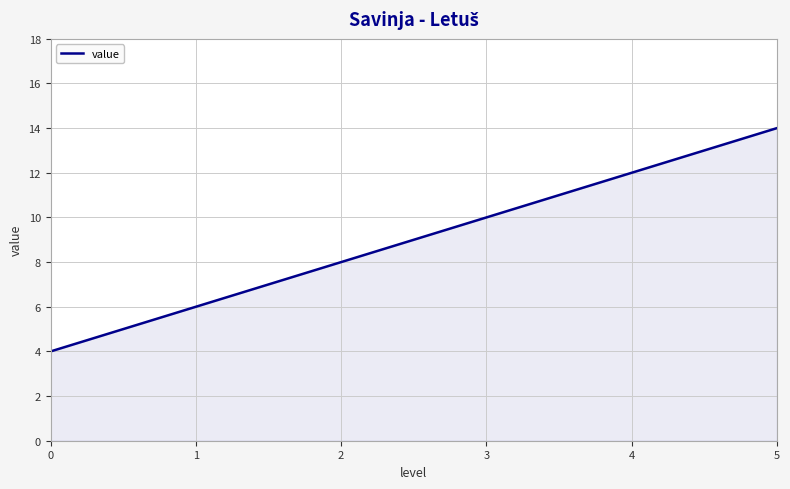

How many distinct data groups are displayed?

1